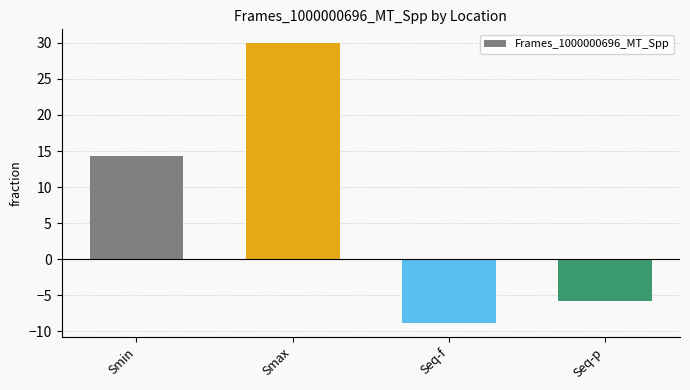

True or false: the data shows -3.1 at Seq-p.

False